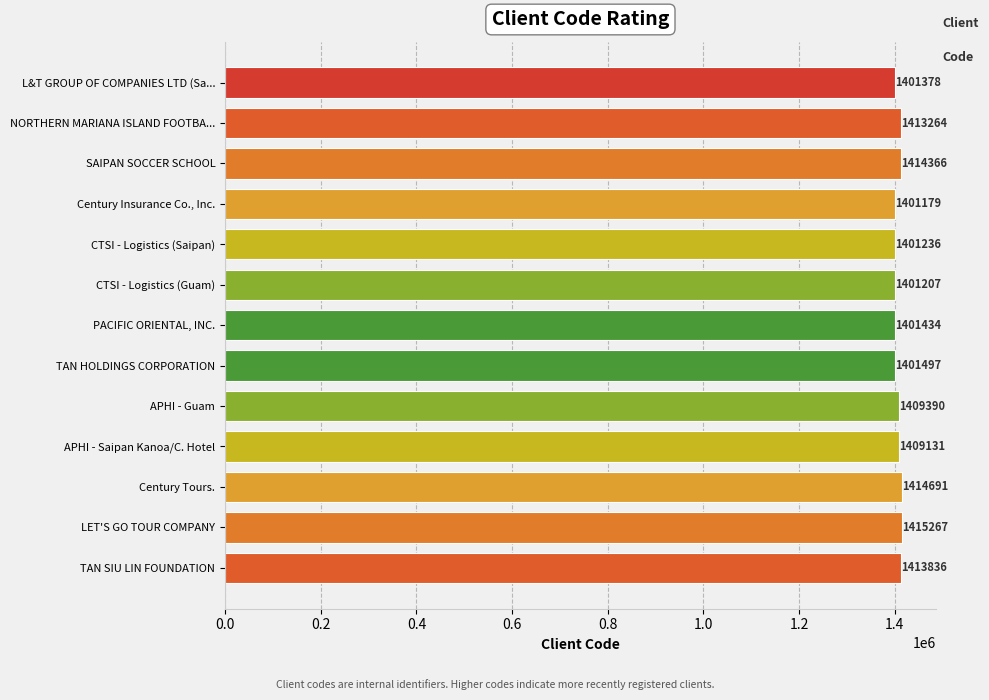

What is the average value?

1407529